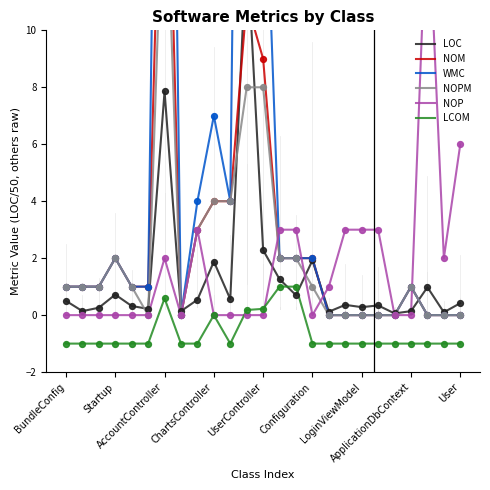

What is the total value across all series at 11?

85.4